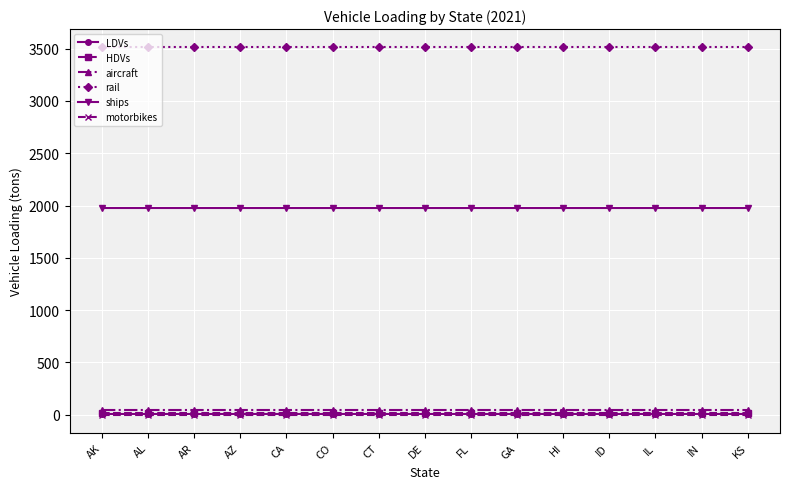

True or false: aircraft and ships cross at least once.

False